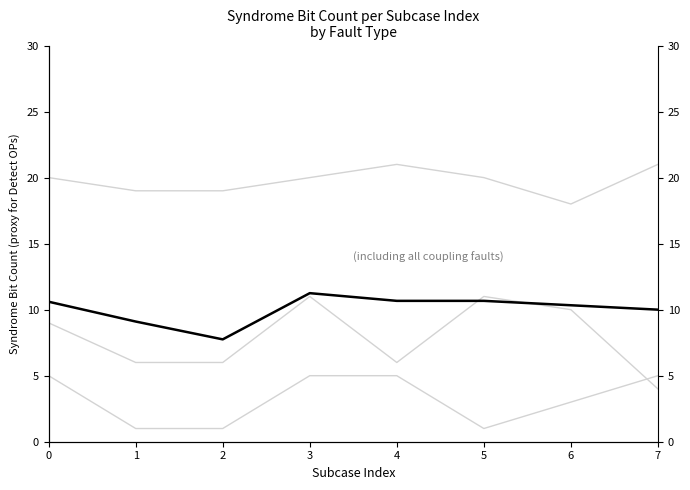

How many CFwd values are between 1 and 5?

8